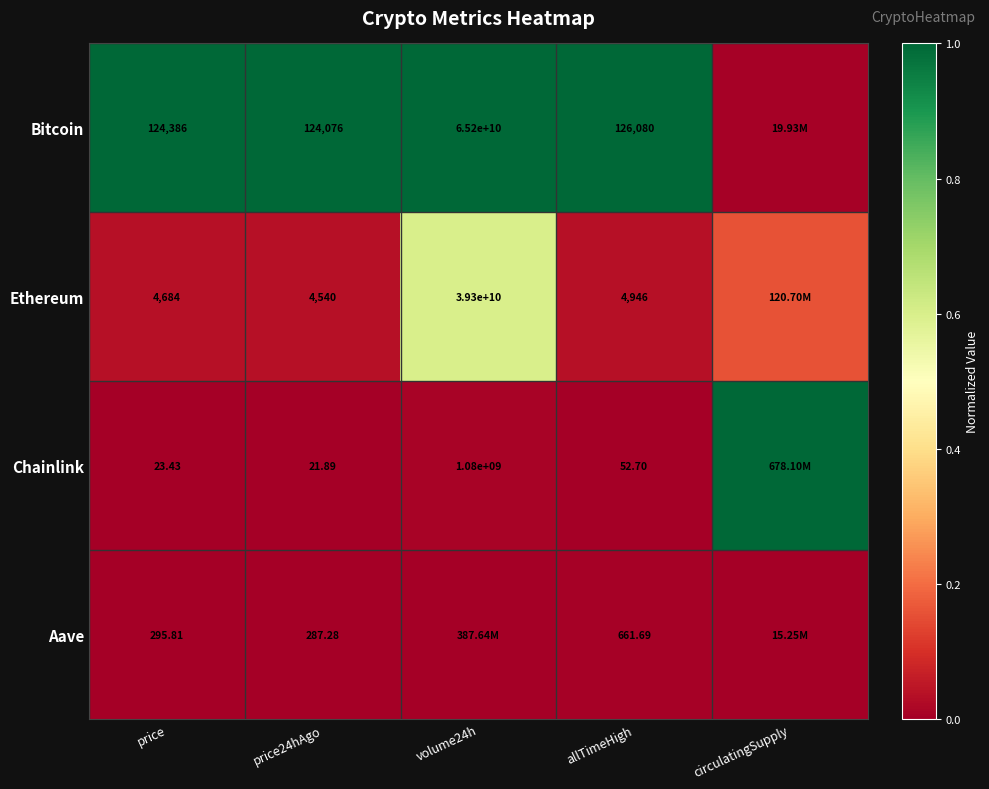

Is the value of Bitcoin at price greater than the value of Chainlink at volume24h?

No